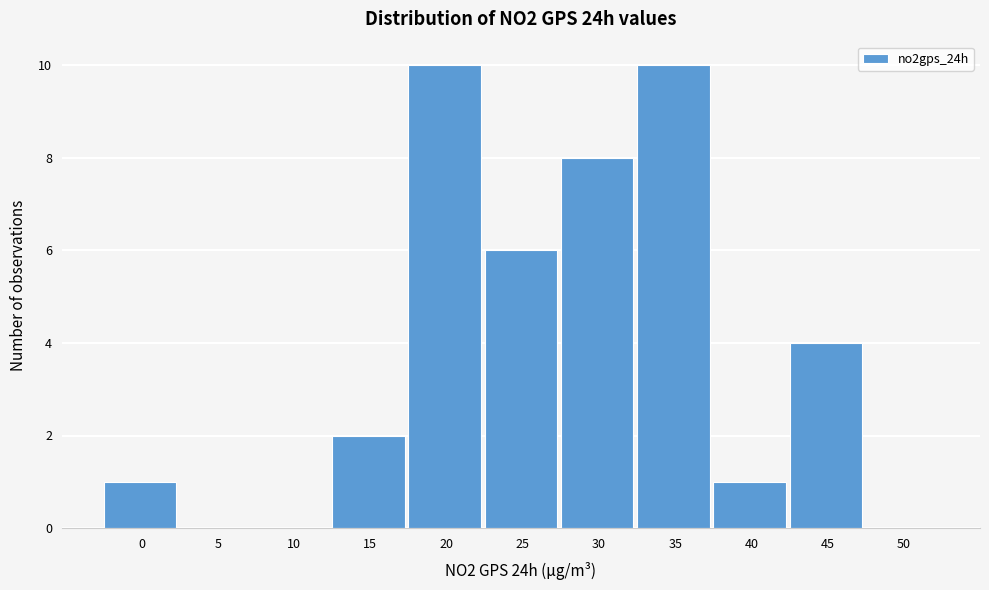

Reading left to right, extract all data points from this chart.

0=1	5=0	10=0	15=2	20=10	25=6	30=8	35=10	40=1	45=4	50=0